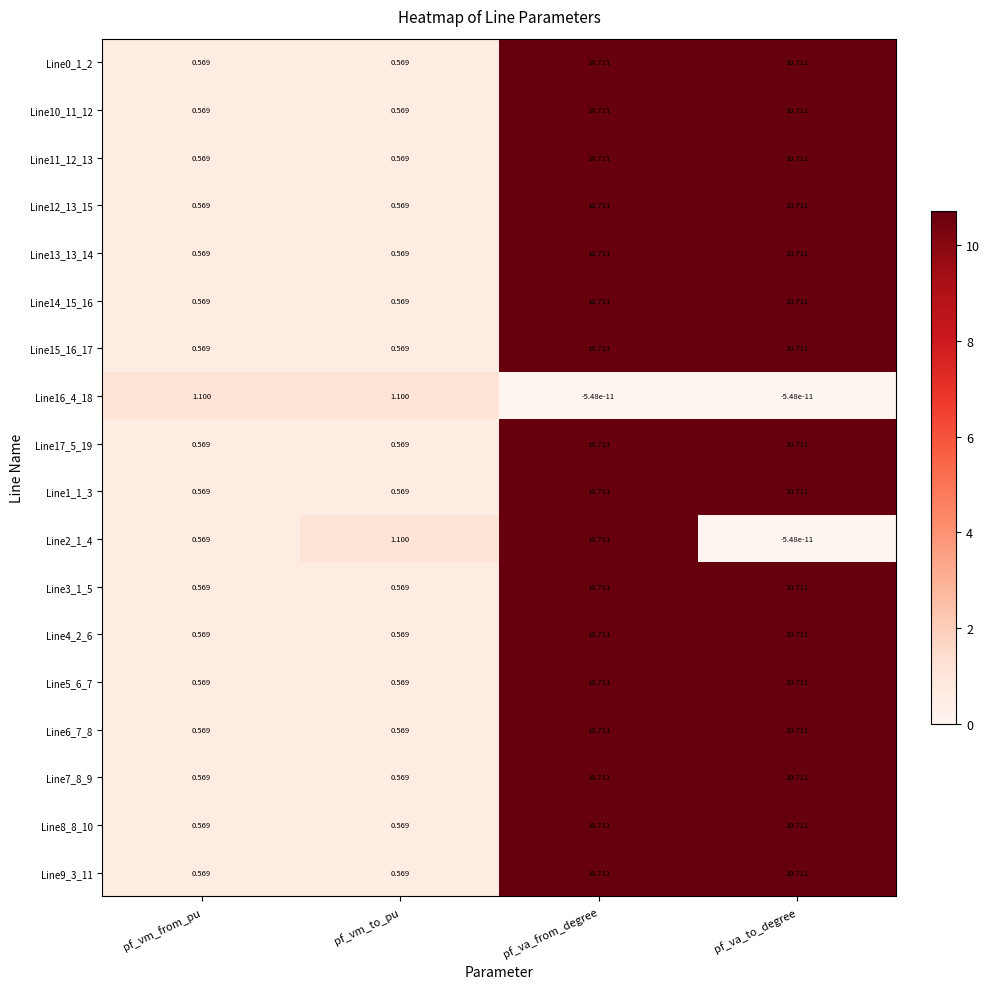

At which category is the sum across all series the highest?

pf_va_from_degree